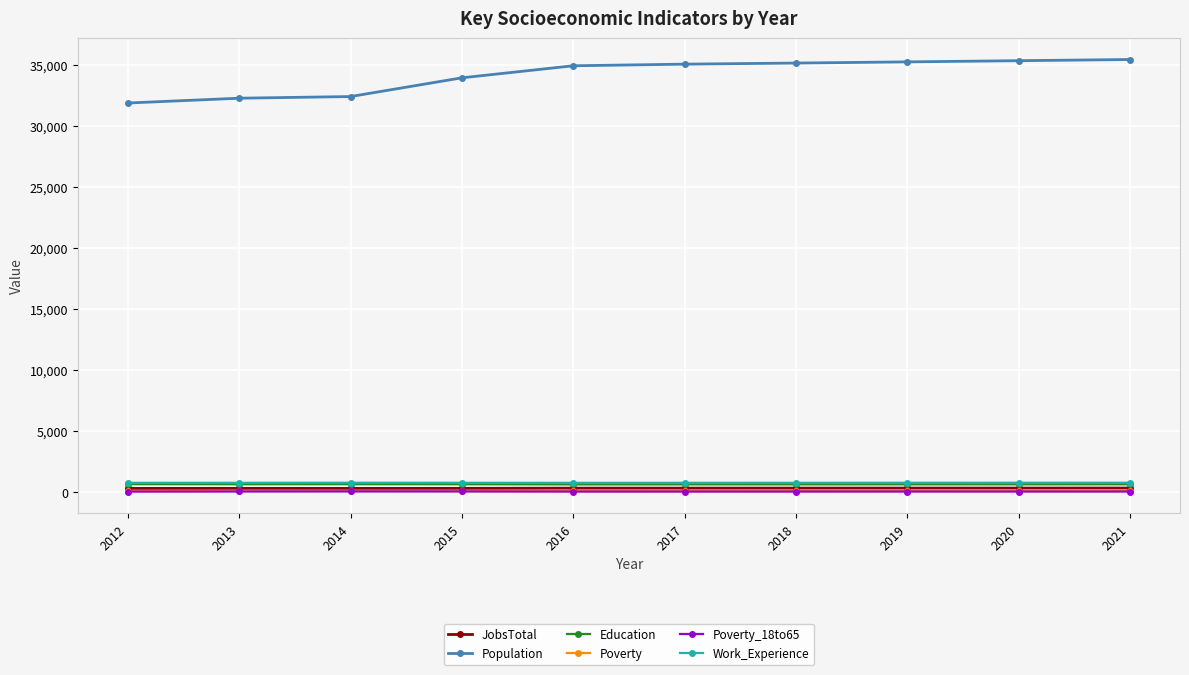

How many data points does each series have?

10